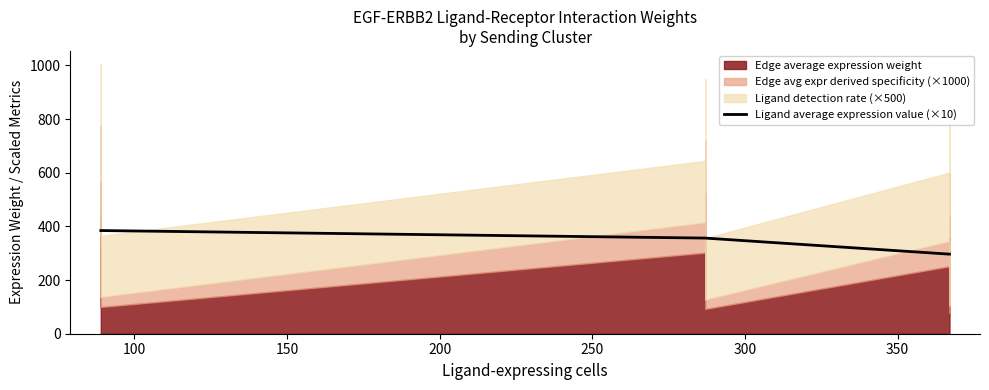

Reading left to right, what are all the values shown in this chart?

384.6	384.6	384.6	356.5	356.5	356.5	296.6	296.6	296.6